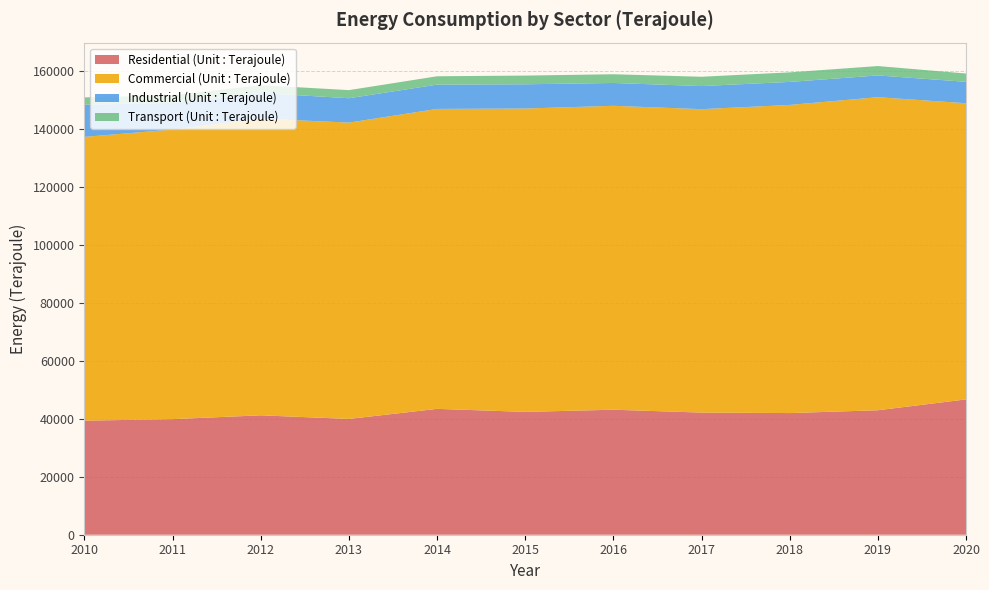

Reading left to right, extract all data points from this chart.

Residential (Unit : Terajoule): 2010=39344	2011=39872	2012=41189	2013=39941	2014=43415	2015=42368	2016=43120	2017=42127	2018=41965	2019=42937	2020=46675
Commercial (Unit : Terajoule): 2010=97894	2011=99905	2012=102353	2013=102221	2014=103473	2015=104649	2016=104841	2017=104672	2018=106294	2019=107992	2020=102171
Industrial (Unit : Terajoule): 2010=11082	2011=9220	2012=8816	2013=8405	2014=8374	2015=8359	2016=7872	2017=7963	2018=7938	2019=7501	2020=7383
Transport (Unit : Terajoule): 2010=2540	2011=2609	2012=2722	2013=2796	2014=2886	2015=3004	2016=3008	2017=3215	2018=3297	2019=3239	2020=2871